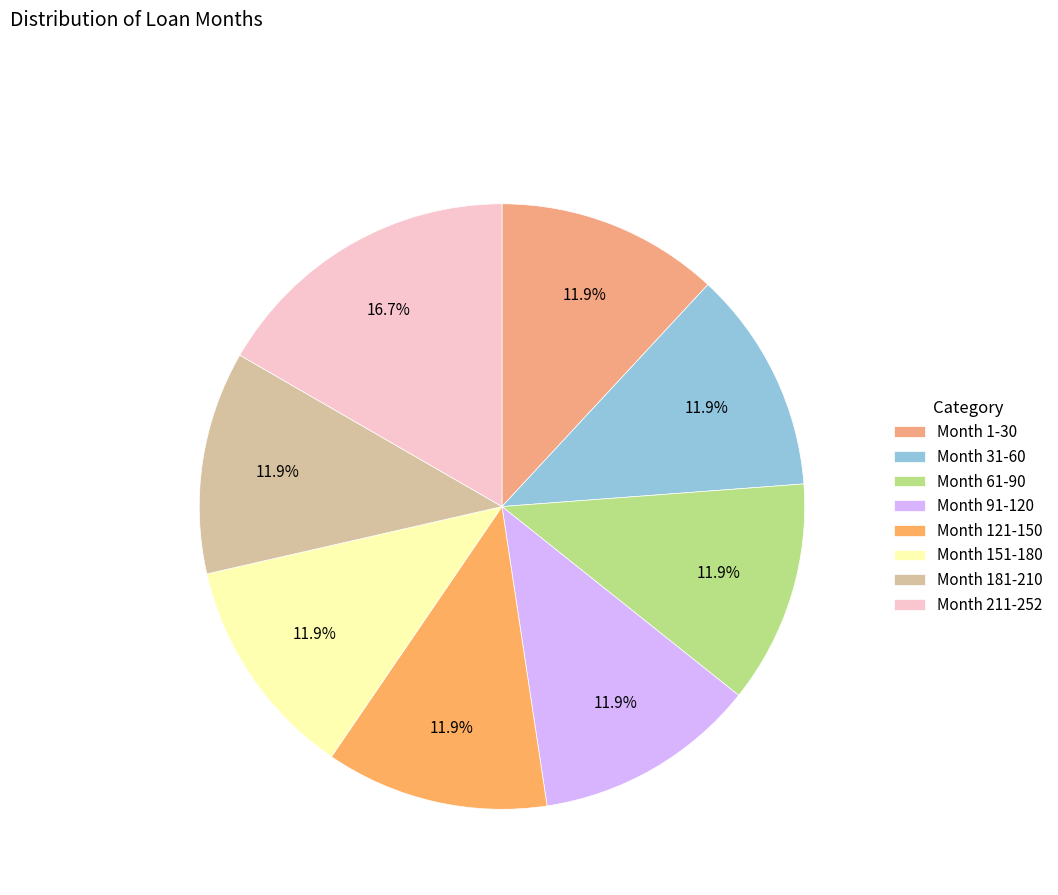

Count the number of slices in the pie.

8